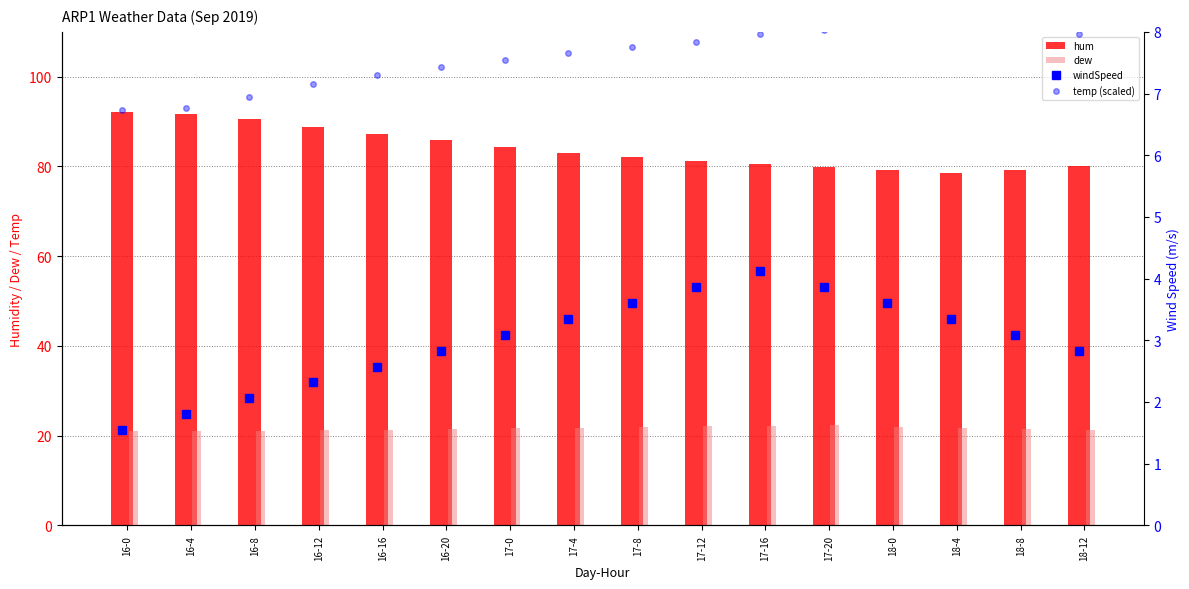

Is the value of hum at 16-4 greater than the value of dew at 18-8?

Yes